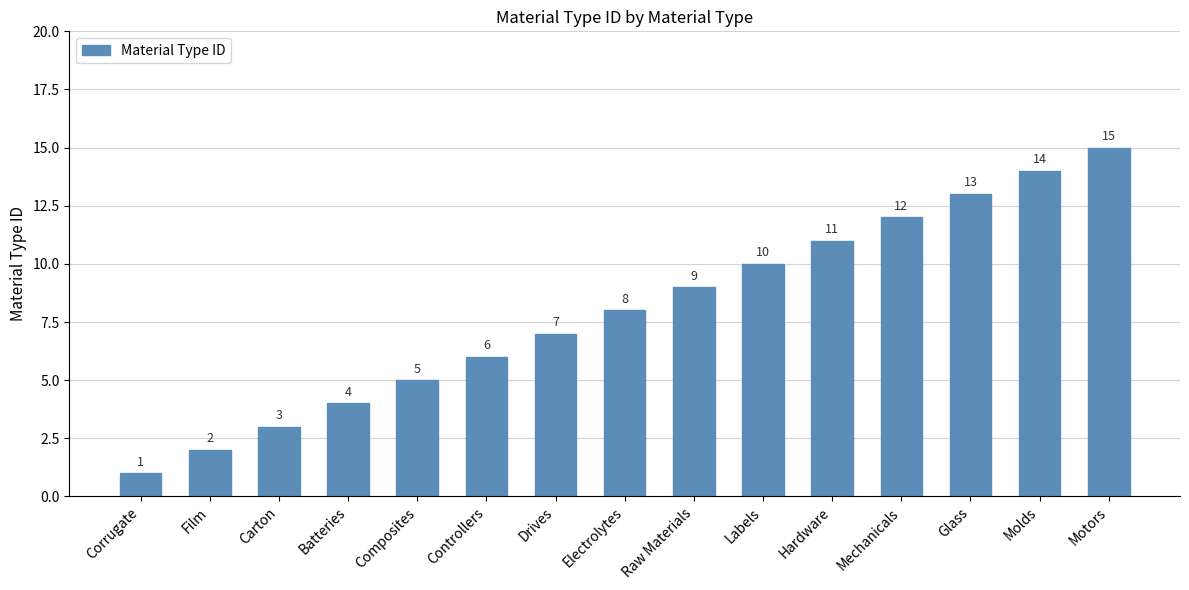

Rank the categories by value from lowest to highest.

Corrugate, Film, Carton, Batteries, Composites, Controllers, Drives, Electrolytes, Raw Materials, Labels, Hardware, Mechanicals, Glass, Molds, Motors